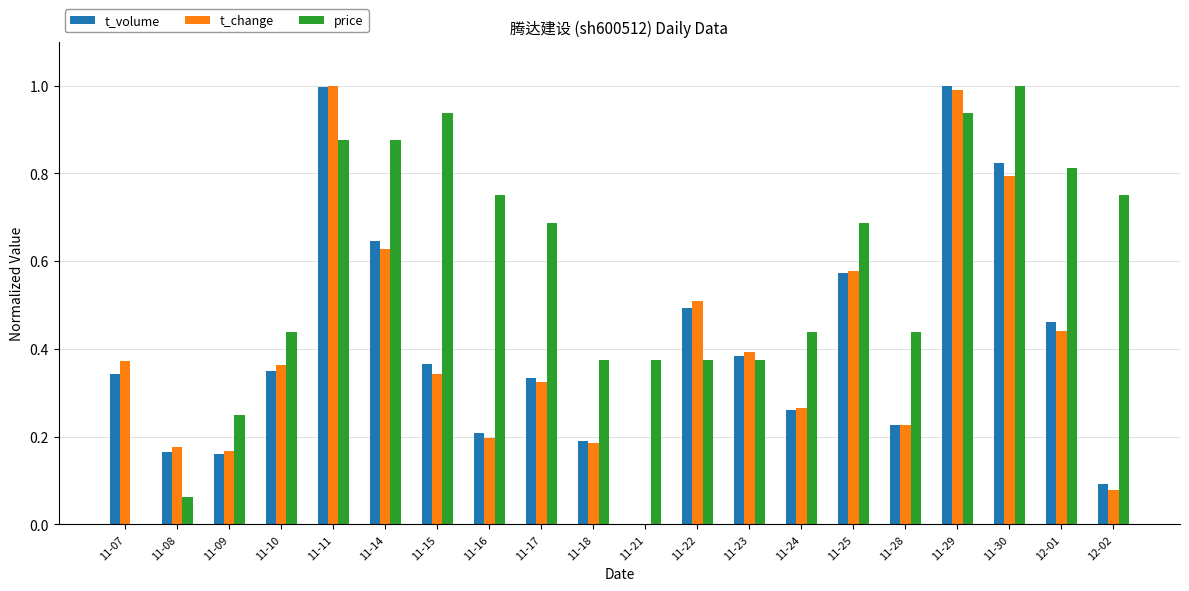

What is the sum of the t_volume values at 11-29 and 11-09?

1.2